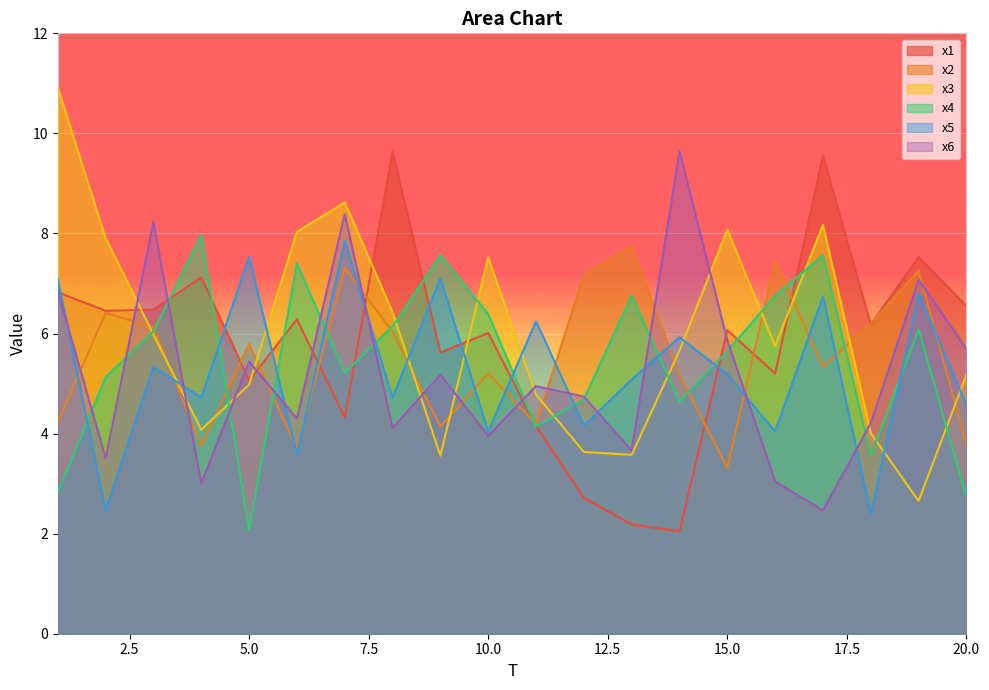

How many interior local valleys does the x3 series have?

5